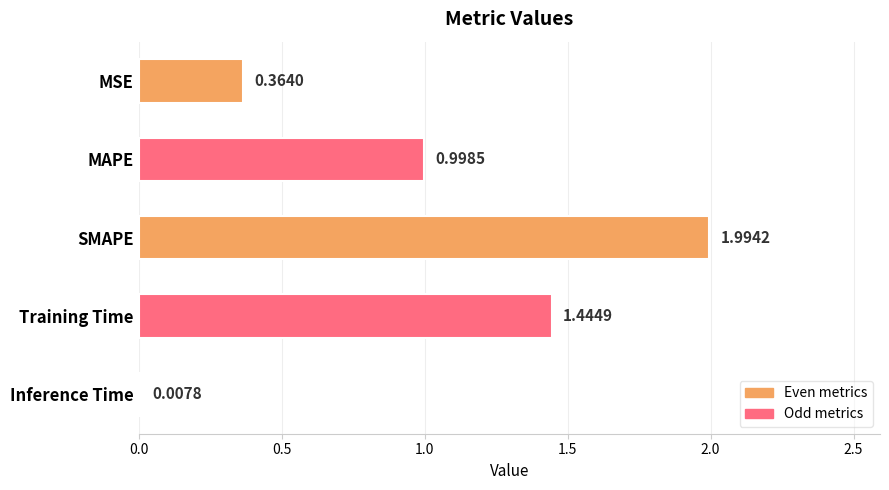

What is the difference between the maximum and minimum values?

2.0